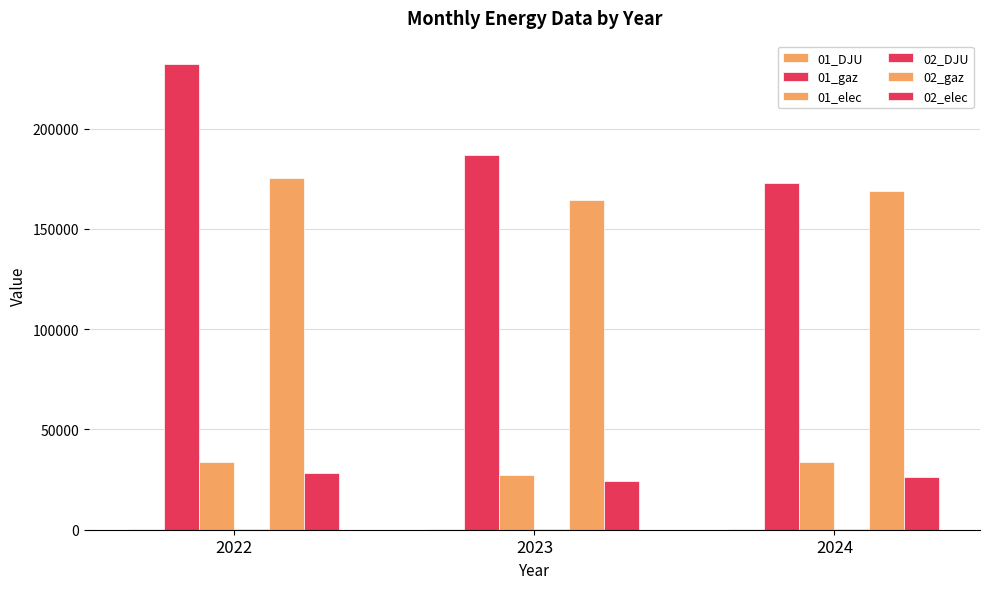

Which has a higher value, 2022 or 2024?

2024